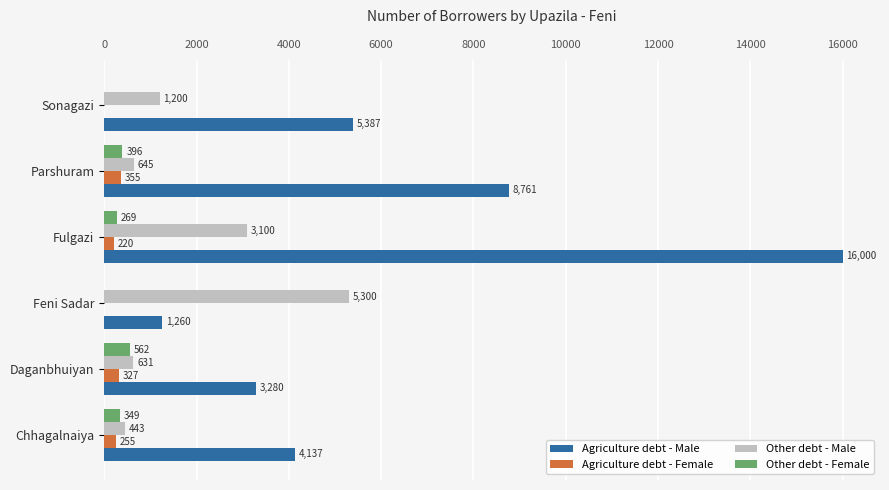

The value of Other debt - Female at Chhagalnaiya is 349. True or false?

True